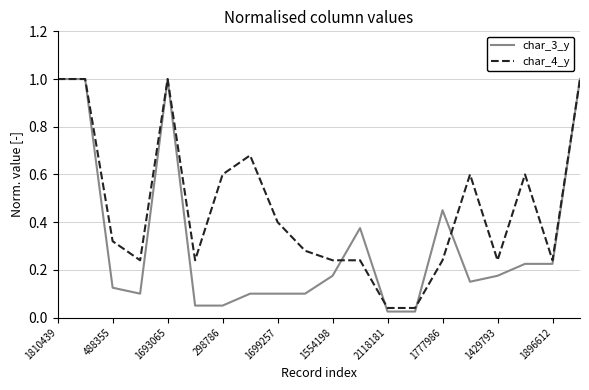

Which series has the largest range (max minus min)?

char_3_y